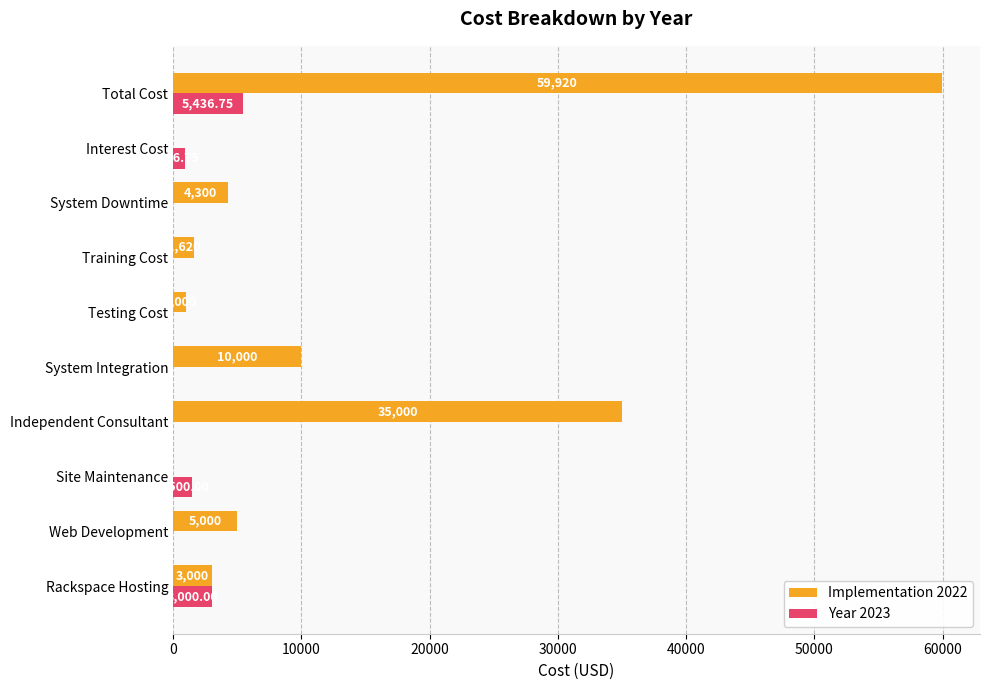

Which series changed the most between Independent Consultant and Testing Cost?

Implementation 2022